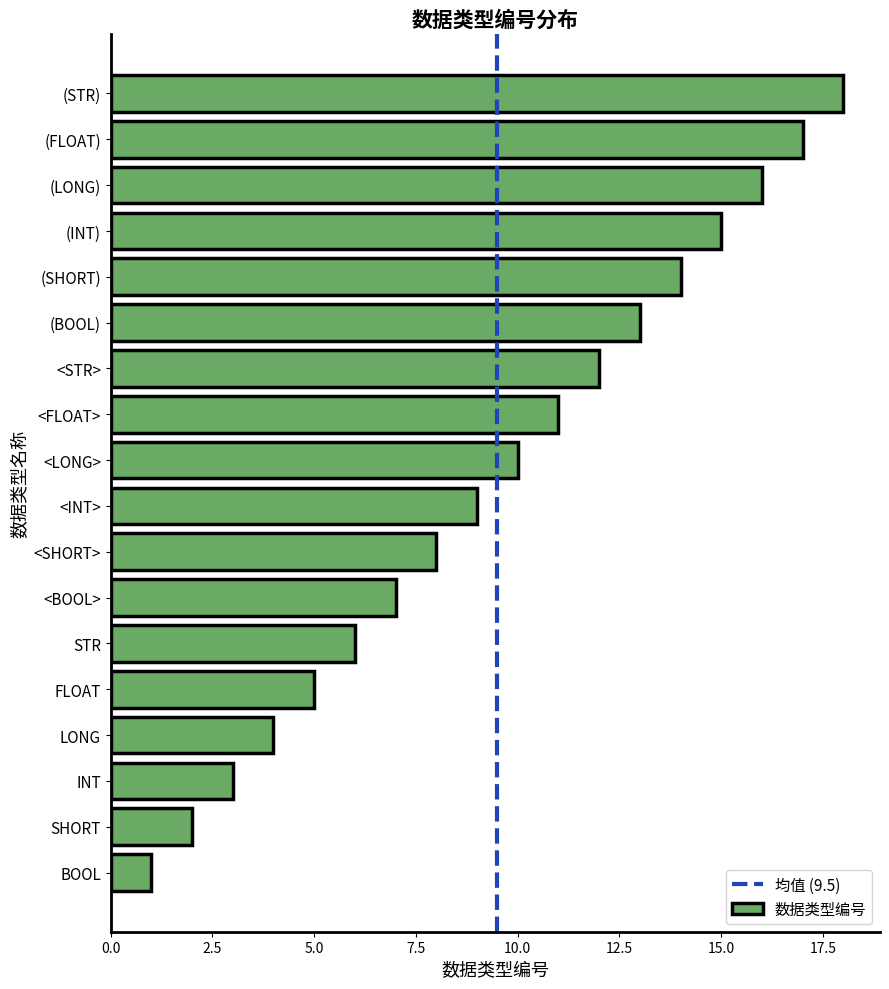

True or false: the data shows 4 at (SHORT).

False